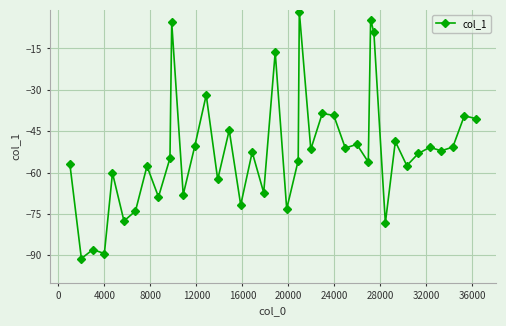

What is the smallest value displayed?

-91.2